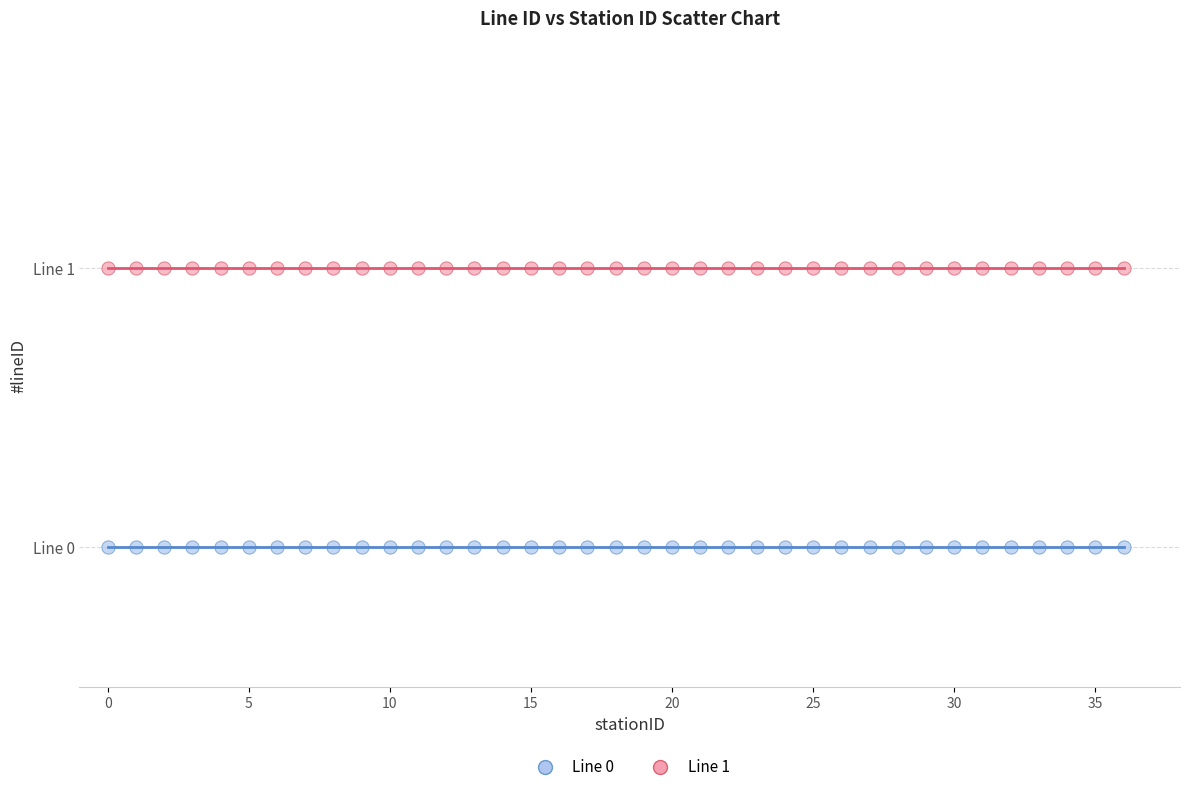

What are all the series names shown in the legend?

Line 0, Line 1